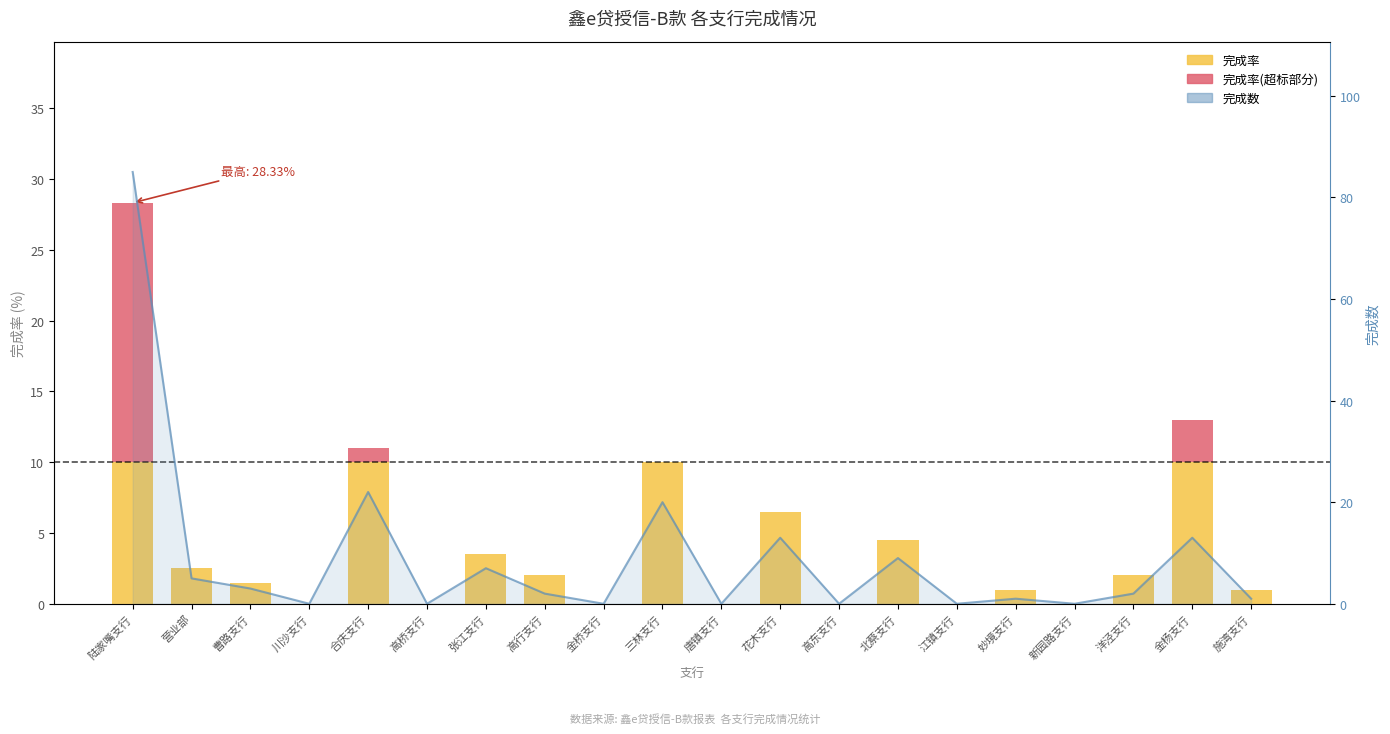

What is the sum of the values at 陆家嘴支行 and 妙境支行?

86